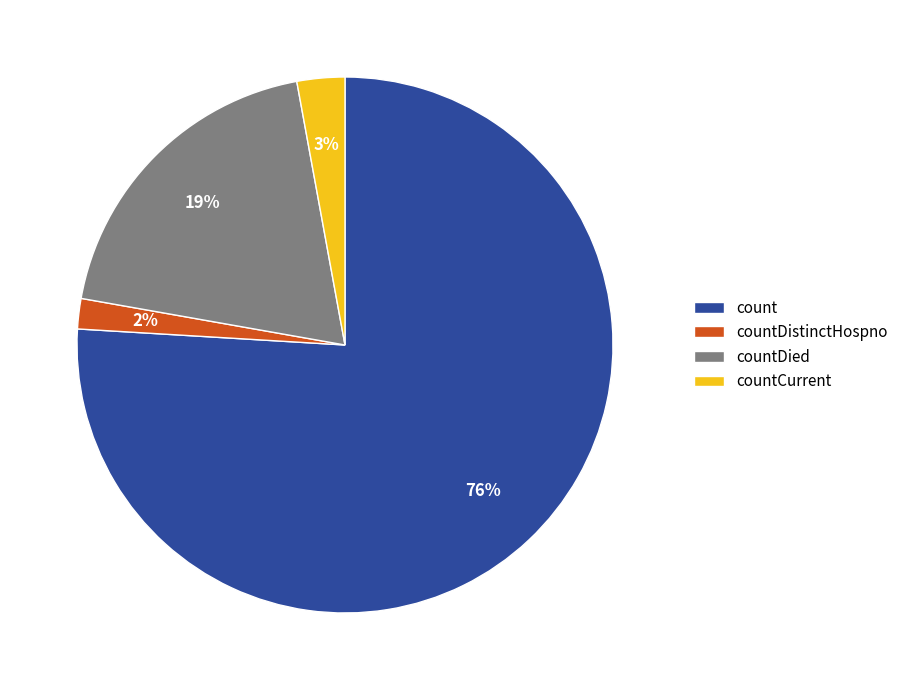

Is it true that countDistinctHospno is 2% of the pie?

True